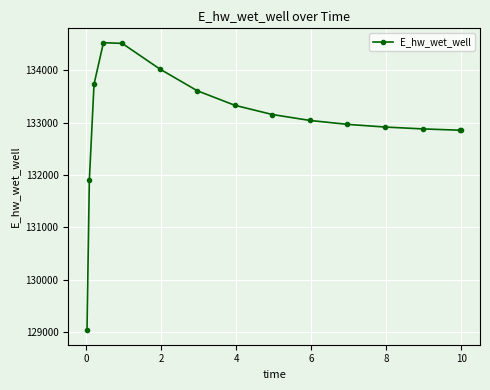

What is the smallest value displayed?

129032.5